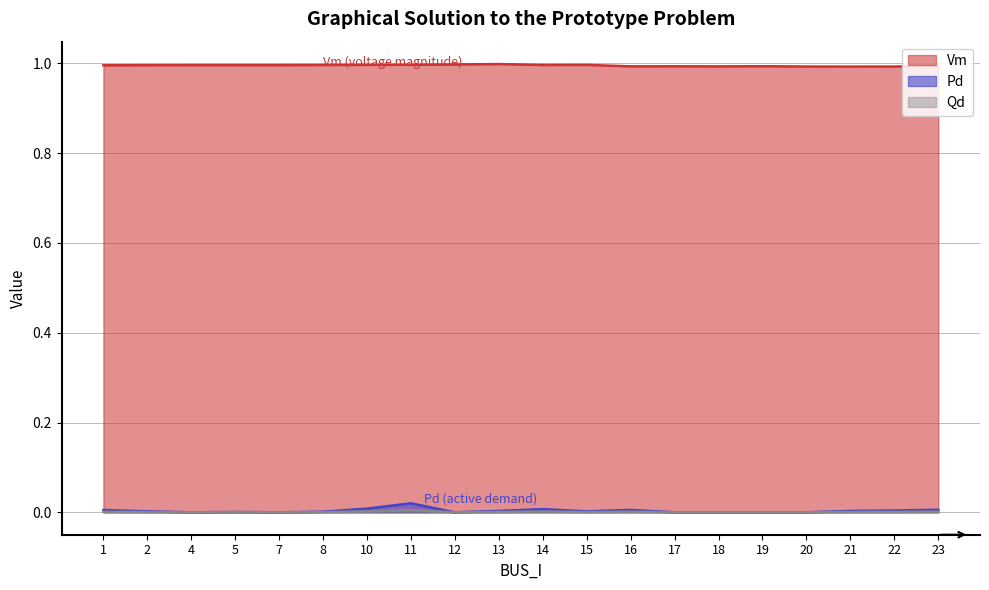

True or false: Qd has a value of 0.0 at 13.

True